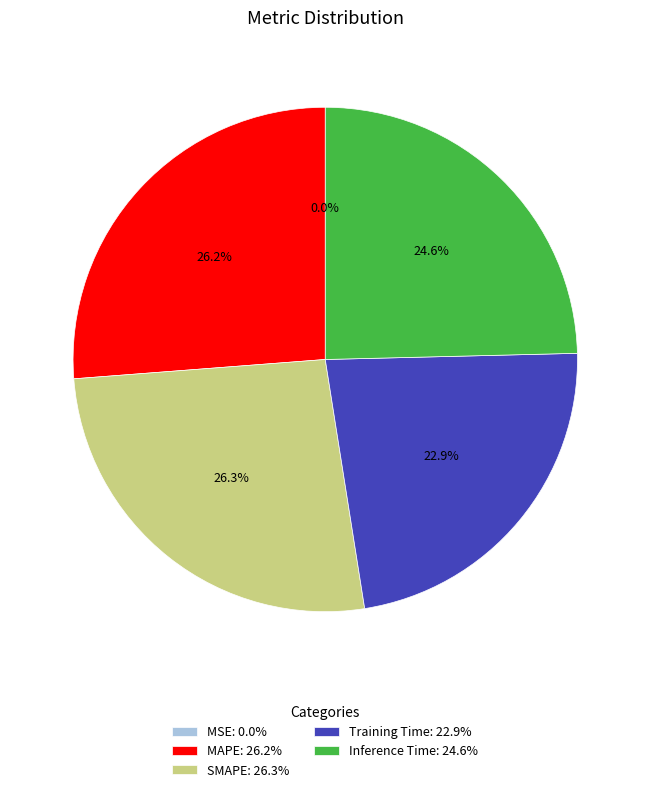

True or false: SMAPE accounts for 33% of the total.

False